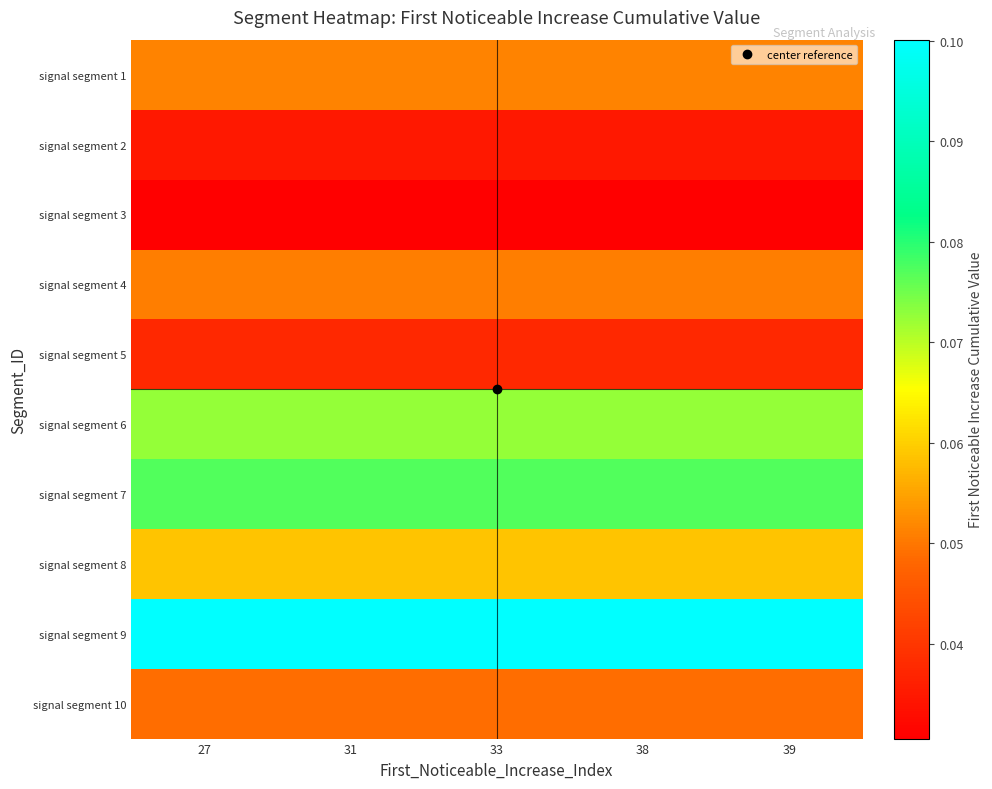

What is the difference between the highest and lowest values at 38?

0.1